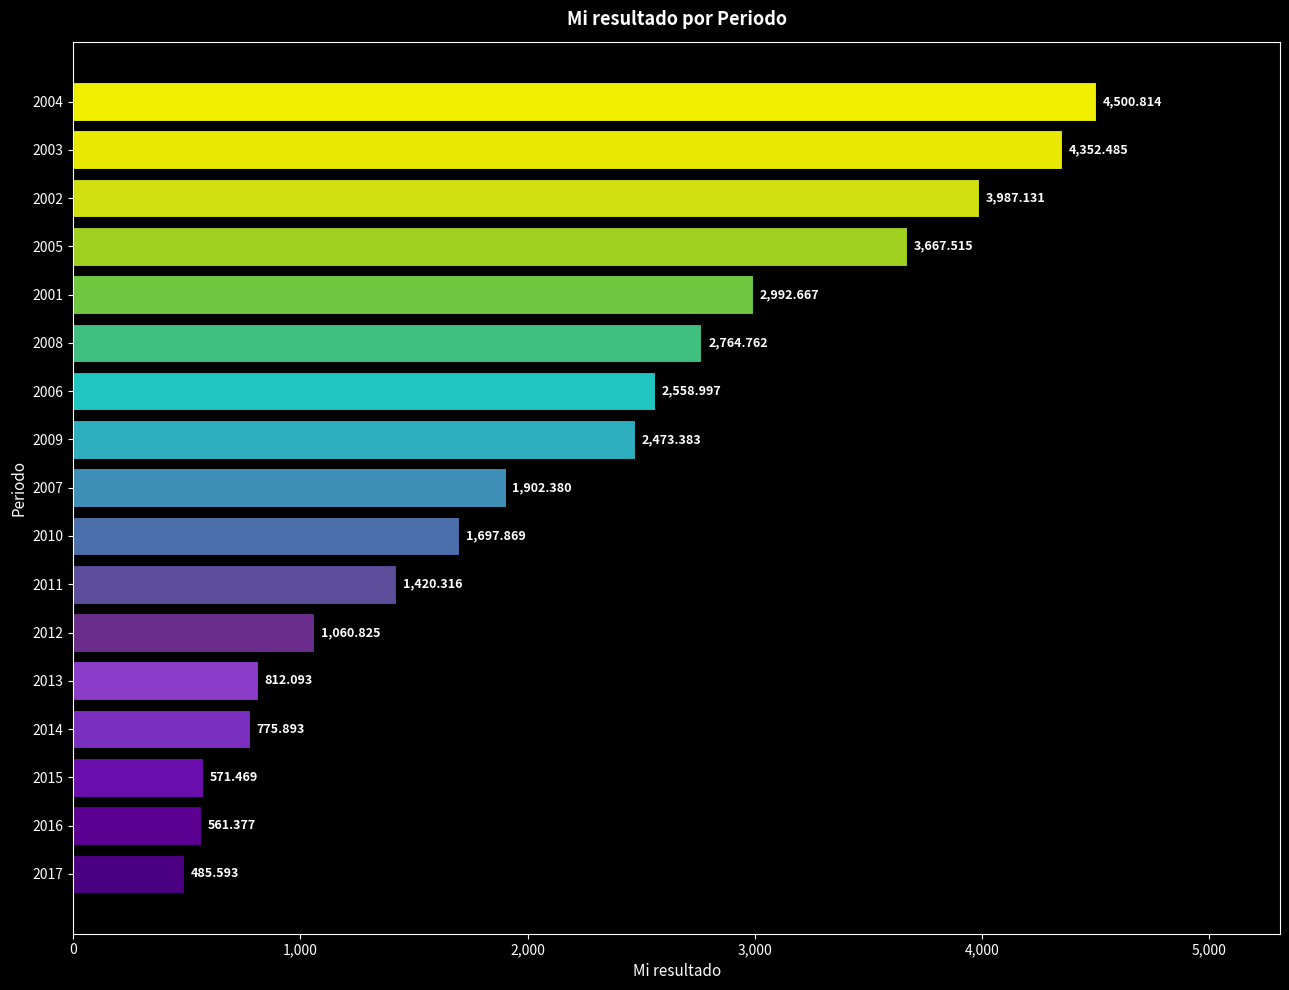

How many data points does each series have?

17